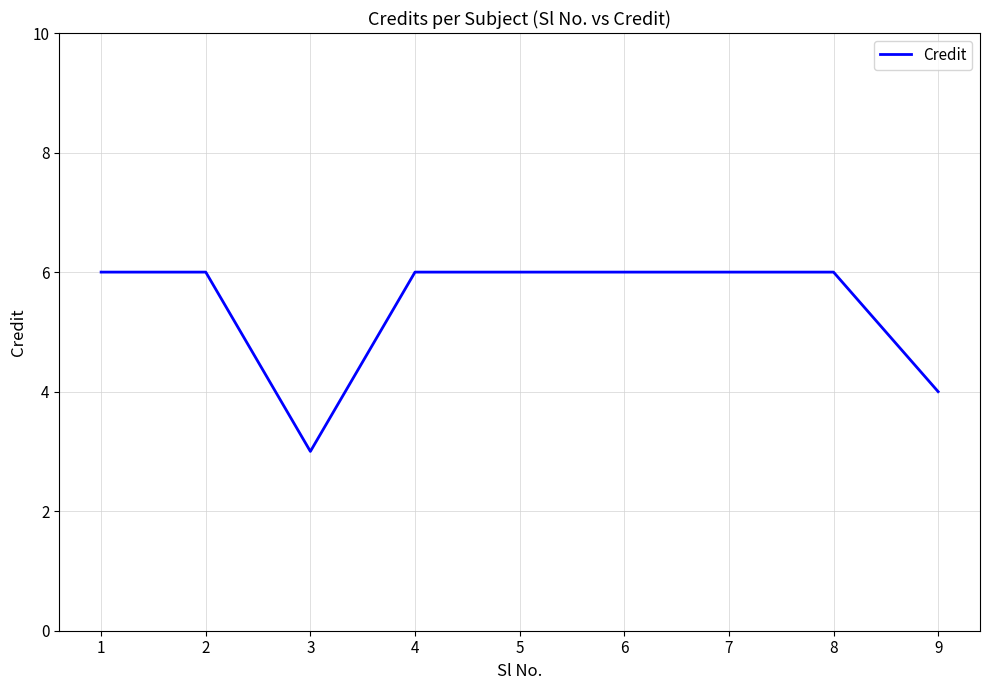

Between 3 and 7, which is larger?

7